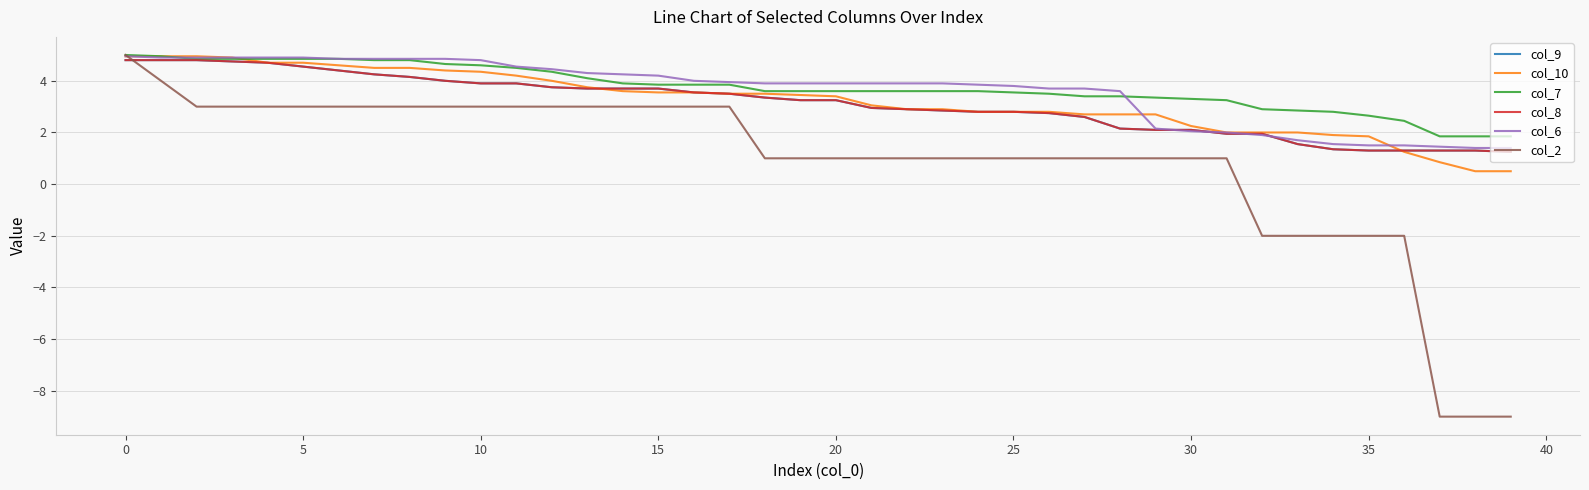

Is this an area chart (filled region under the line)?

No